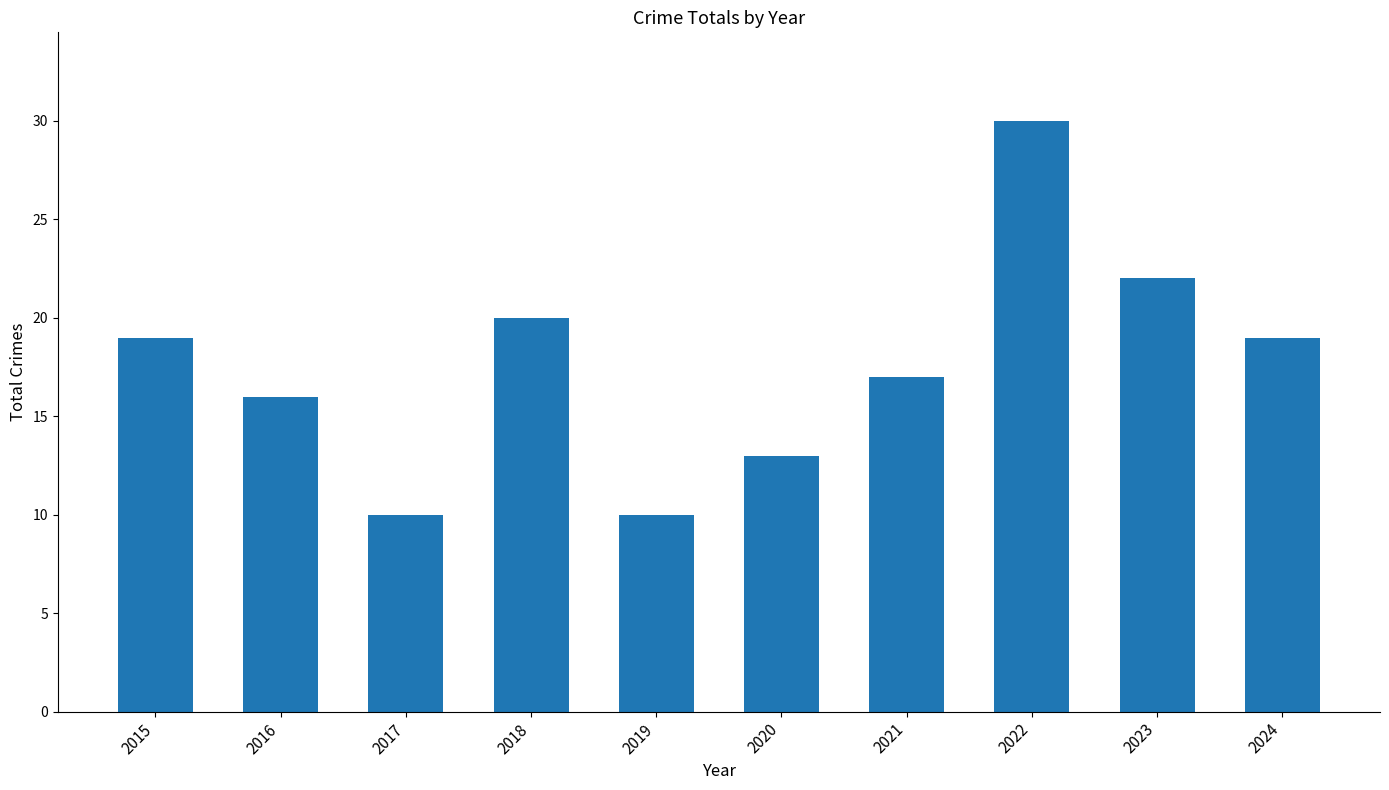

How many series are shown in this chart?

1